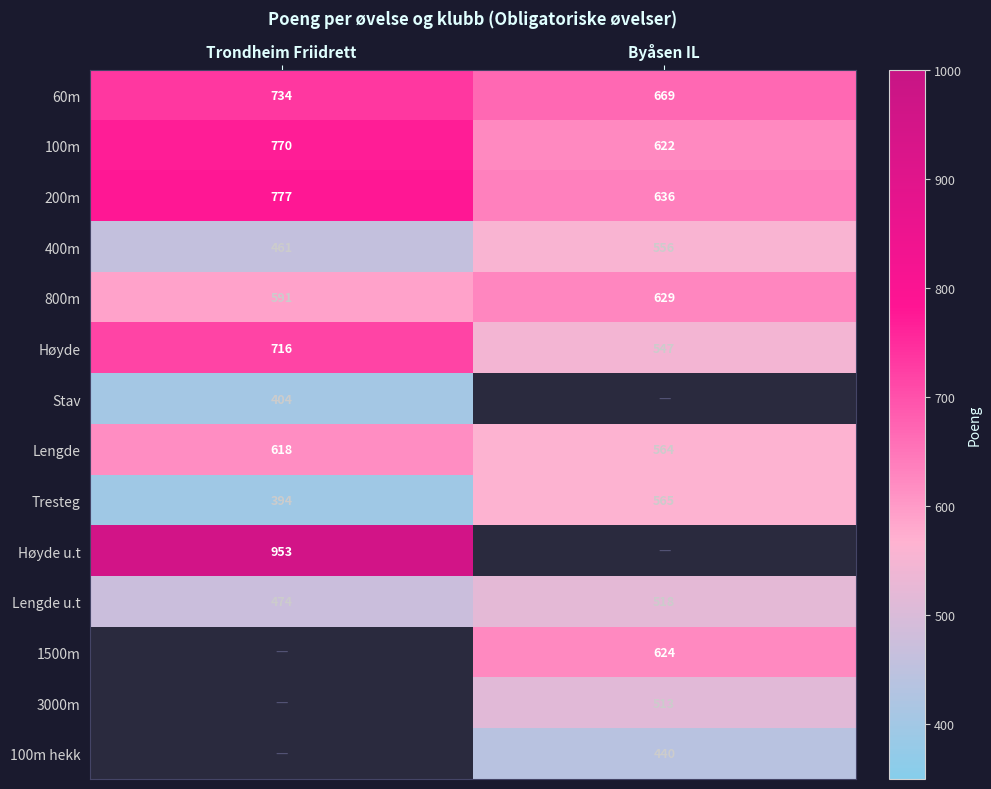

At which label does Lengde u.t reach its minimum?

Trondheim Friidrett